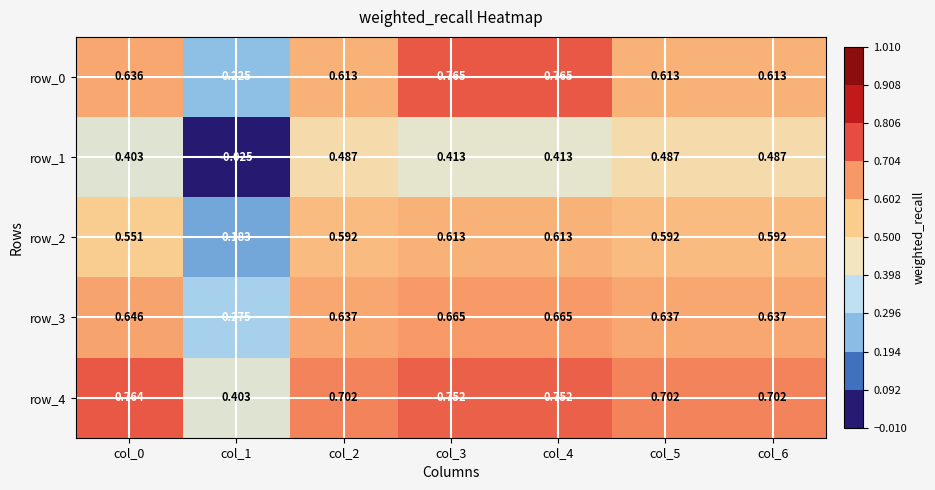

Is the value of row_4 at col_3 greater than the value of row_3 at col_6?

Yes